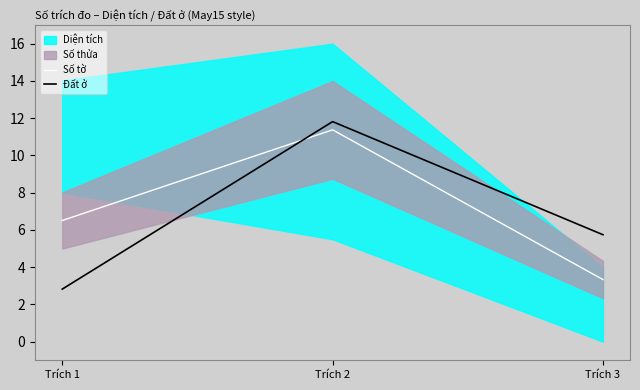

List the labels in order of Đất ở value, smallest first.

Trích 1, Trích 3, Trích 2